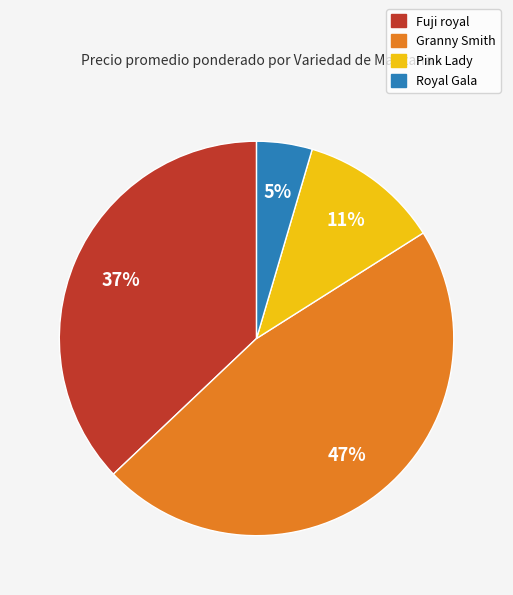

To the nearest percent, what is the difference between the largest and smallest slice percentages?

42%